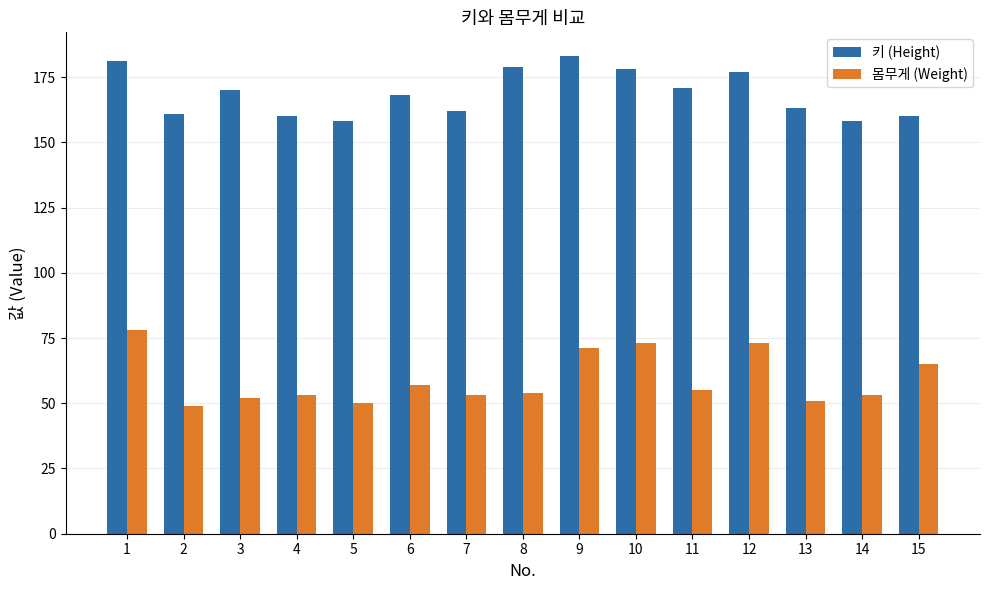

What is the minimum value for 키 (Height)?

158